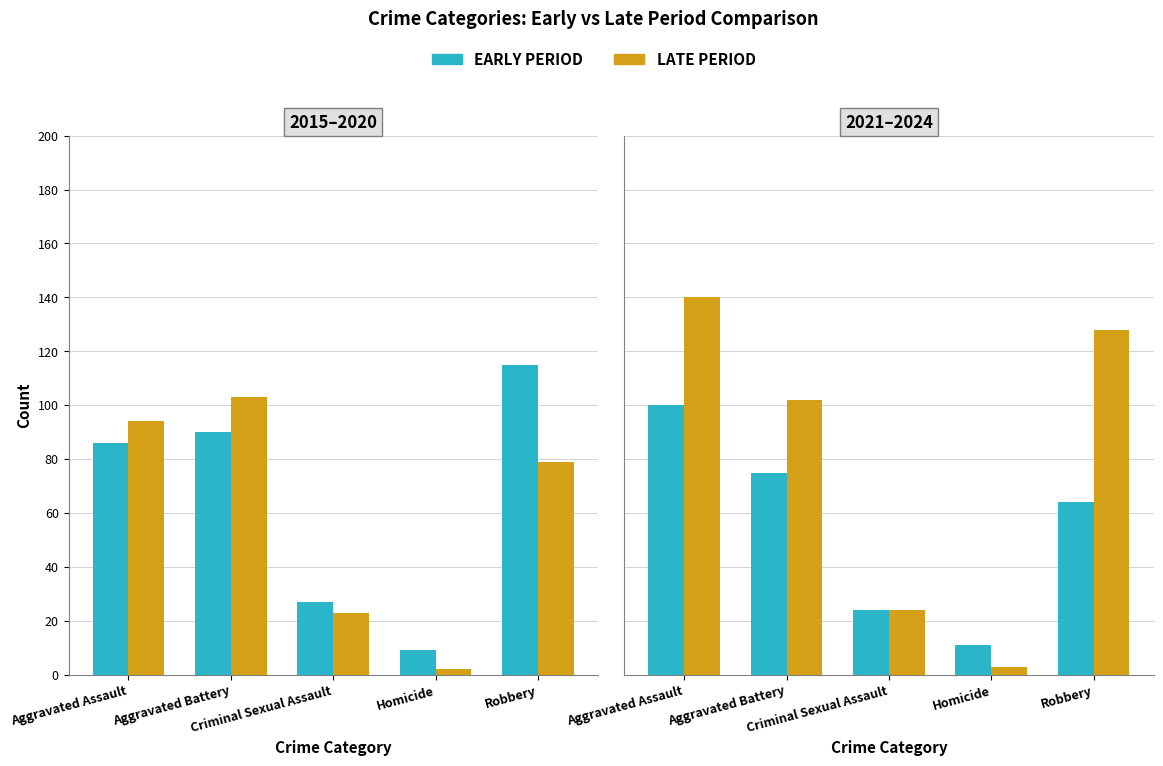

What position from the left is Aggravated Battery?

2